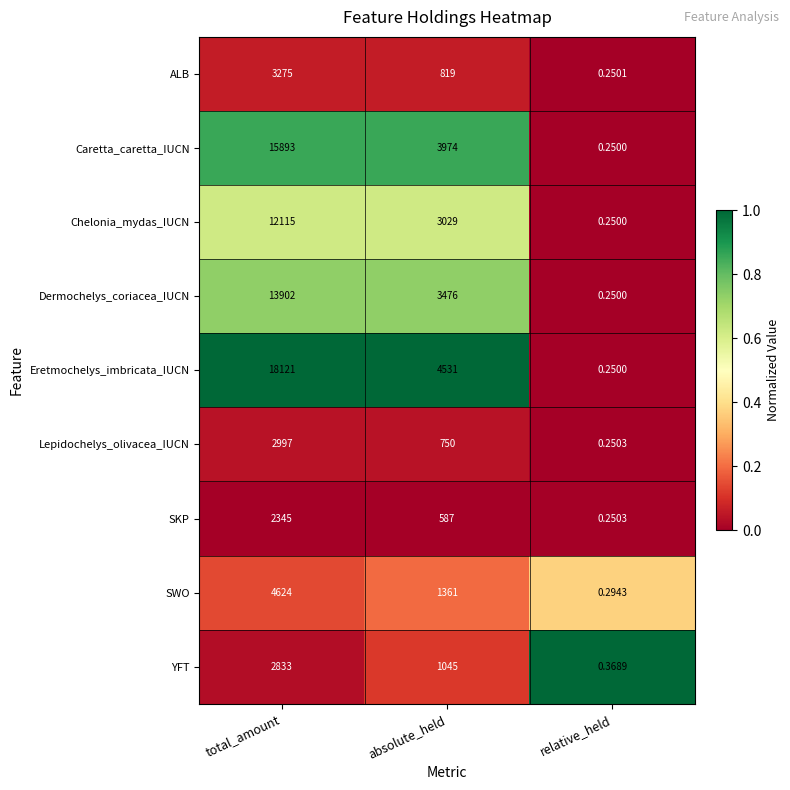

At which category is the sum across all series the highest?

total_amount